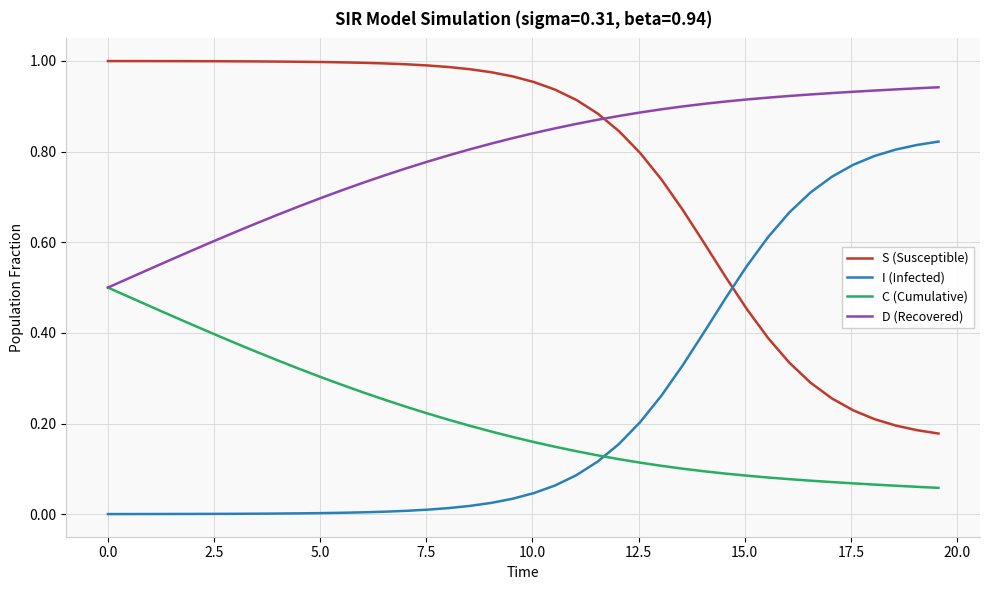

How many times do I (Infected) and C (Cumulative) cross each other?

1